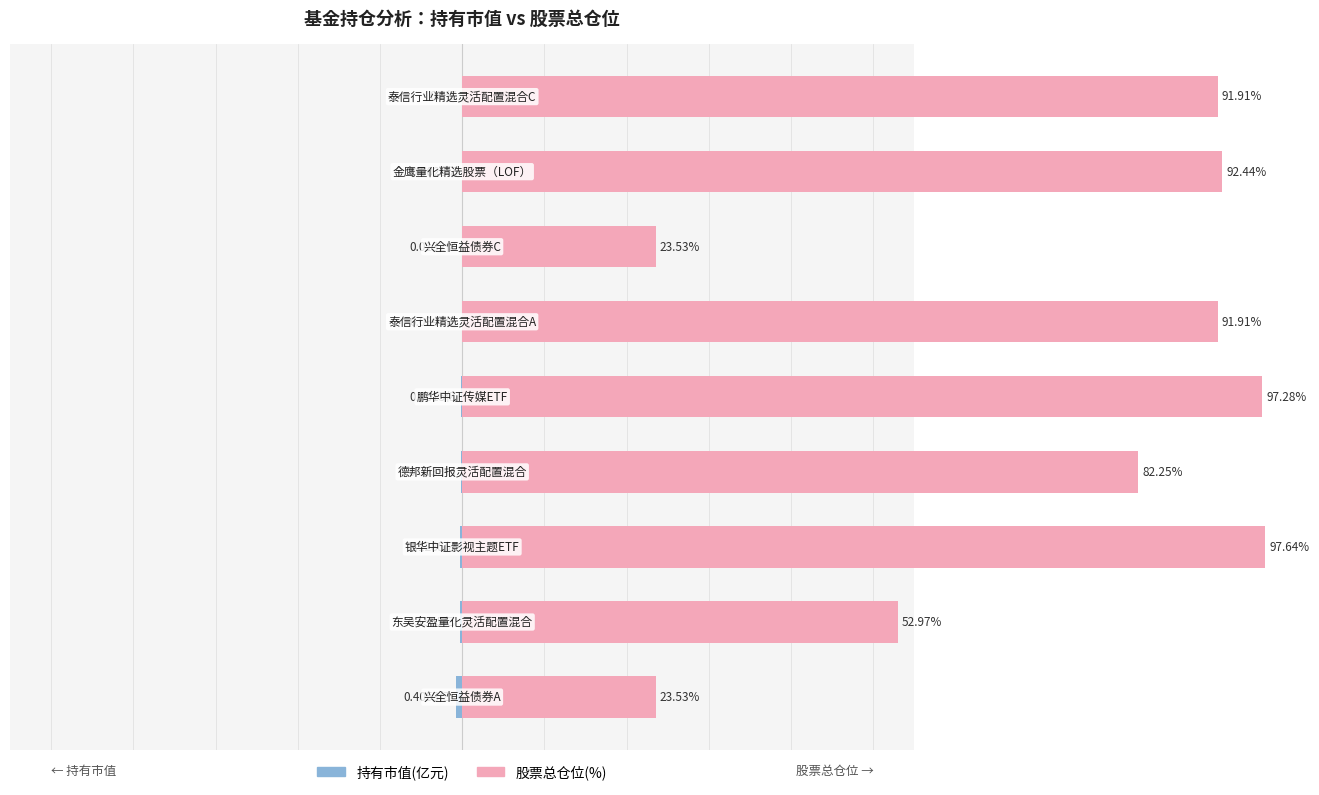

Reading right to left, transcribe all the data shown in this chart.

持有市值(亿元): 8=0.0	7=-0.0	6=-0.0	5=-0.0	4=-0.0	3=-0.0	2=-0.0	1=-0.0	0=-0.0
股票总仓位(%): 8=0.9	7=0.9	6=0.2	5=0.9	4=1.0	3=0.8	2=1.0	1=0.5	0=0.2